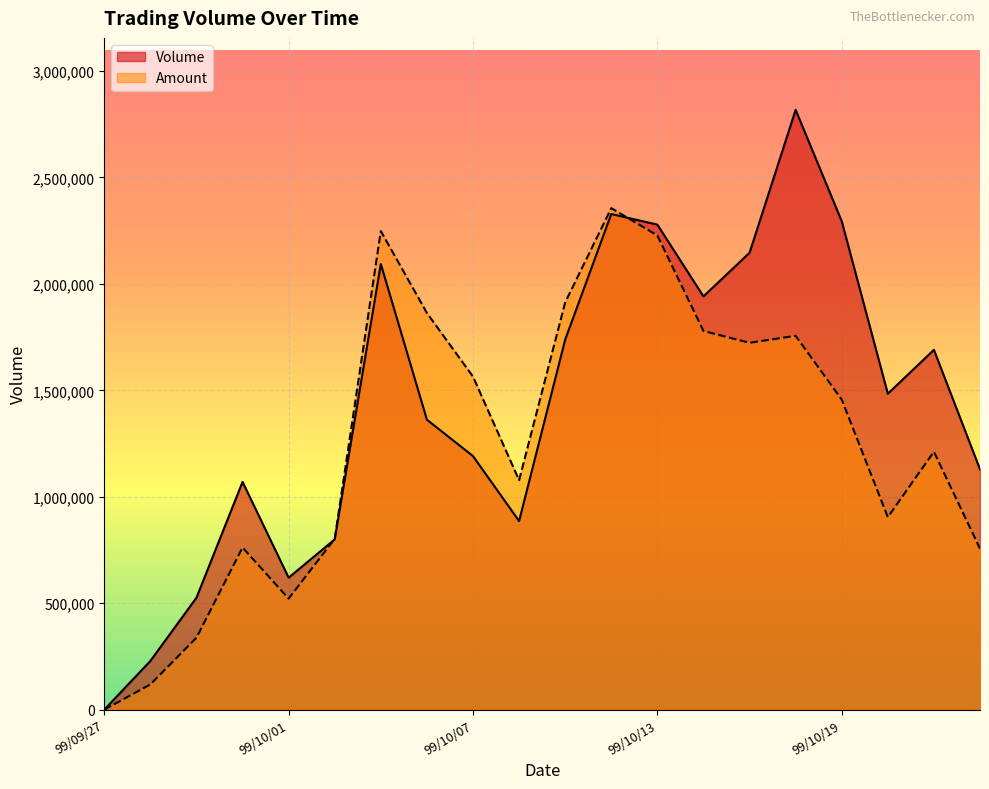

Which series has the largest range (max minus min)?

Volume